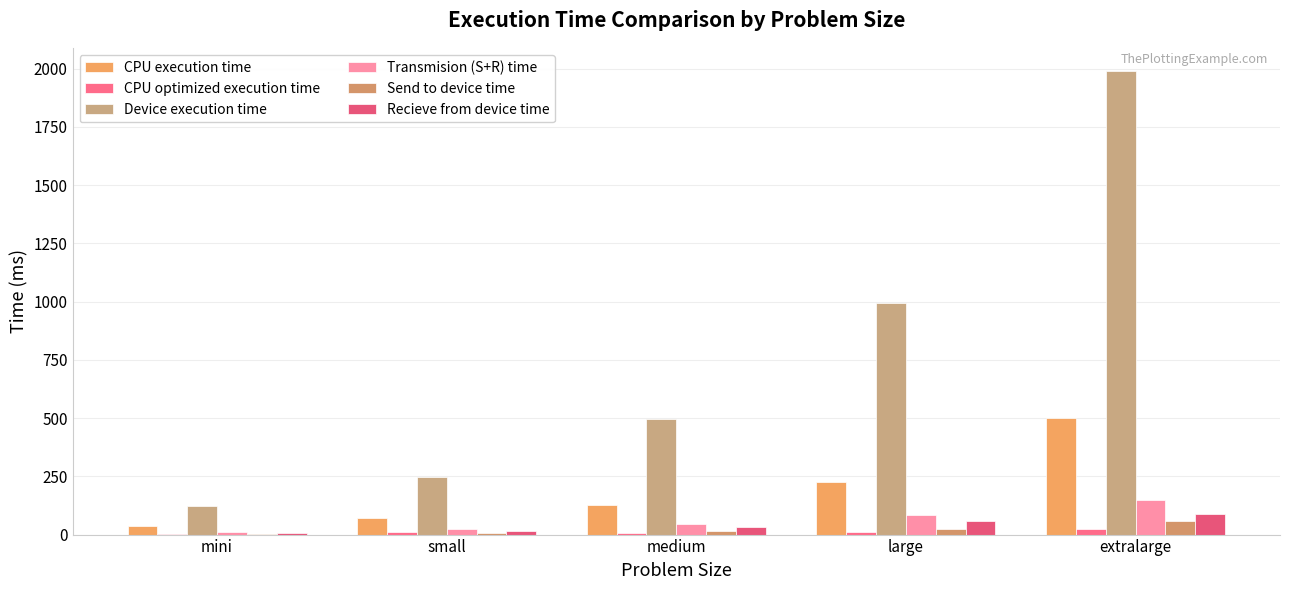

At which category is the sum across all series the highest?

extralarge